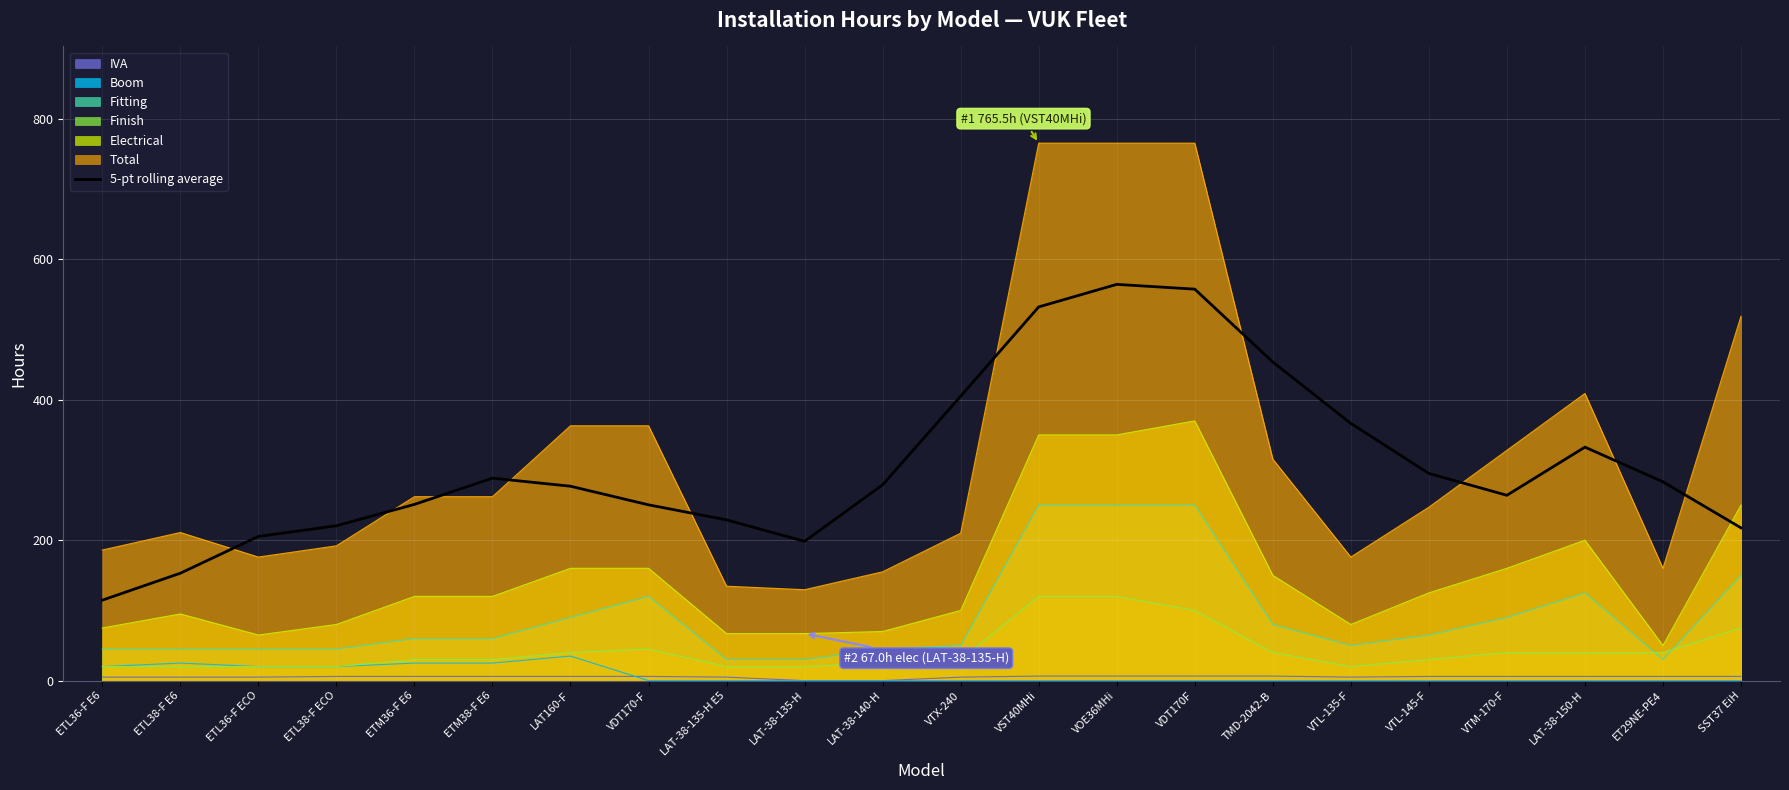

How many points are lower than both their immediate neighbors (excluding endpoints)?

2